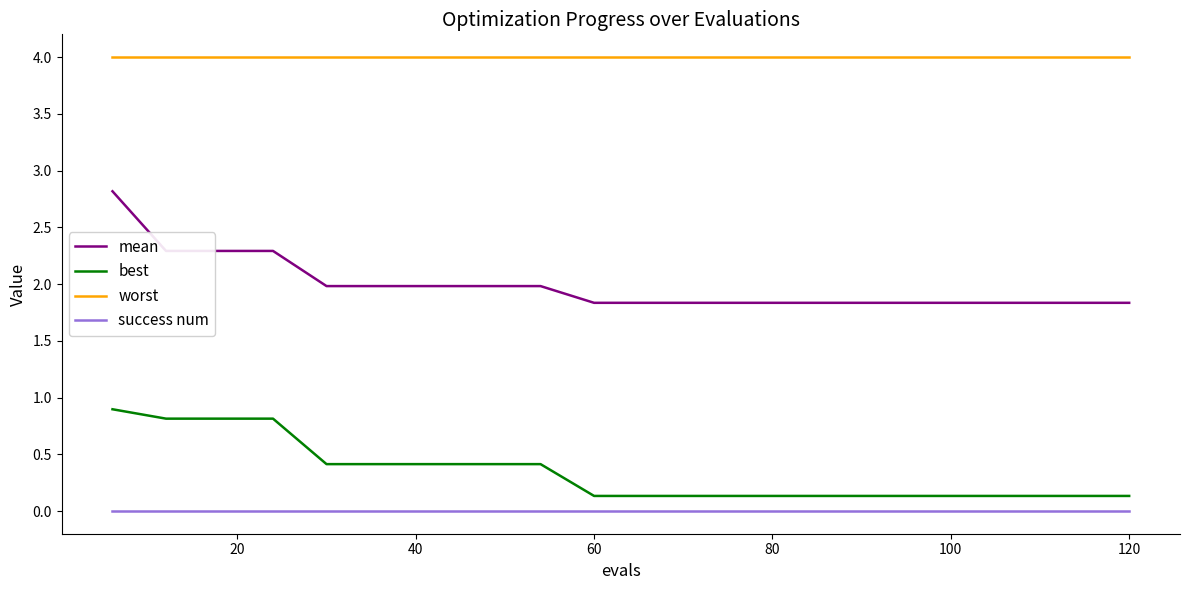

True or false: worst and best intersect in this chart.

False